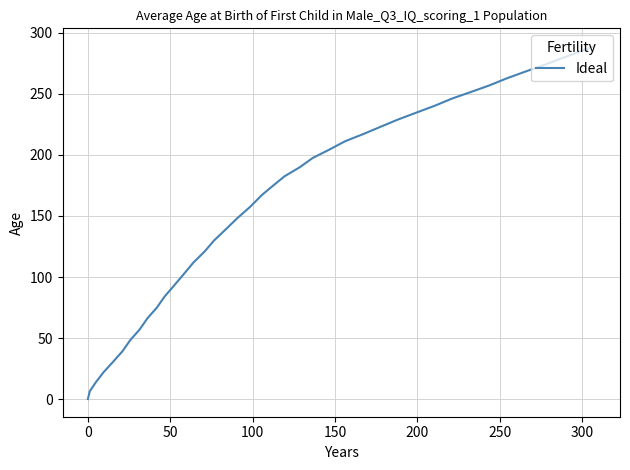

What is the difference between the maximum and minimum values?

289.3